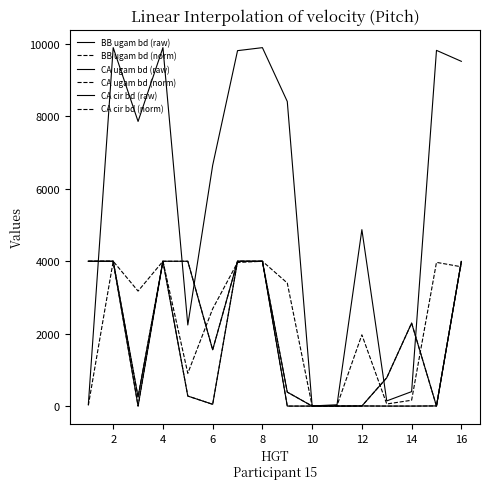

True or false: CA cir bd (raw) has more than 0 interior local peaks.

True